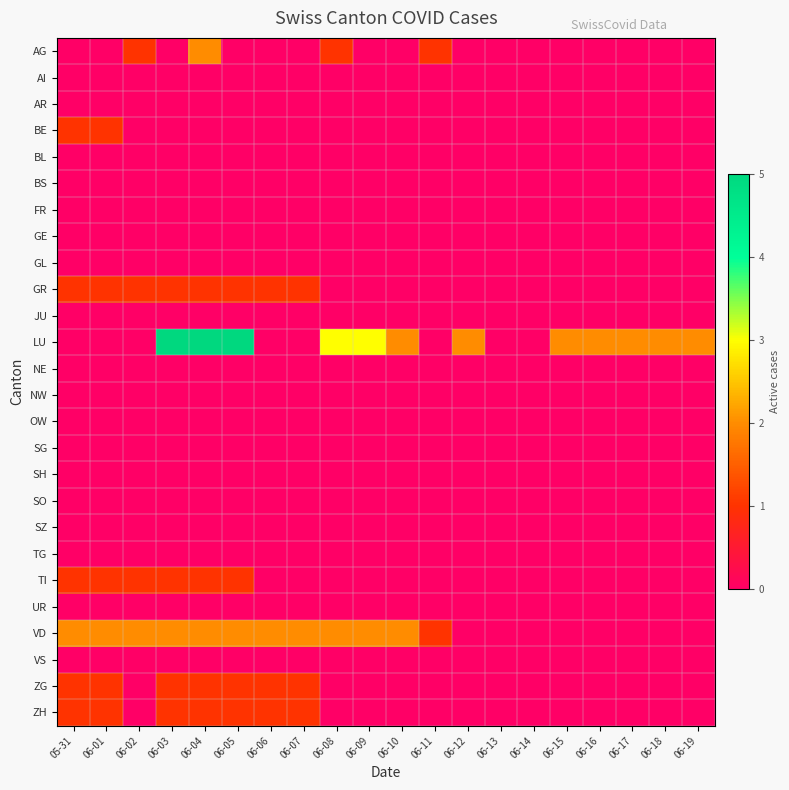

Which series has the largest total across all categories?

LU